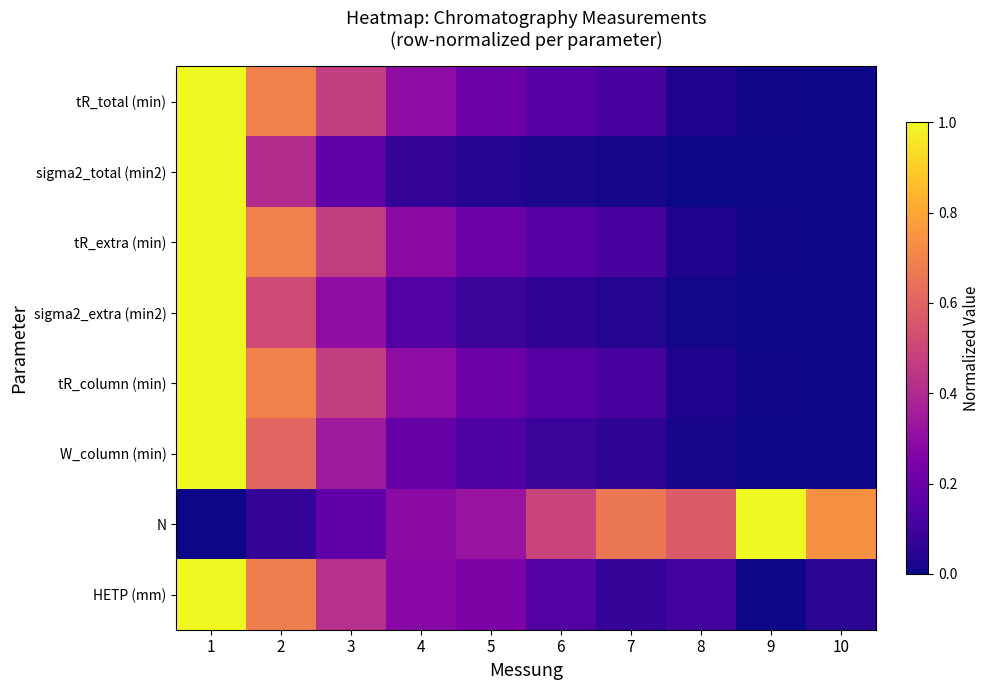

What is the maximum value shown in the chart?

1.0